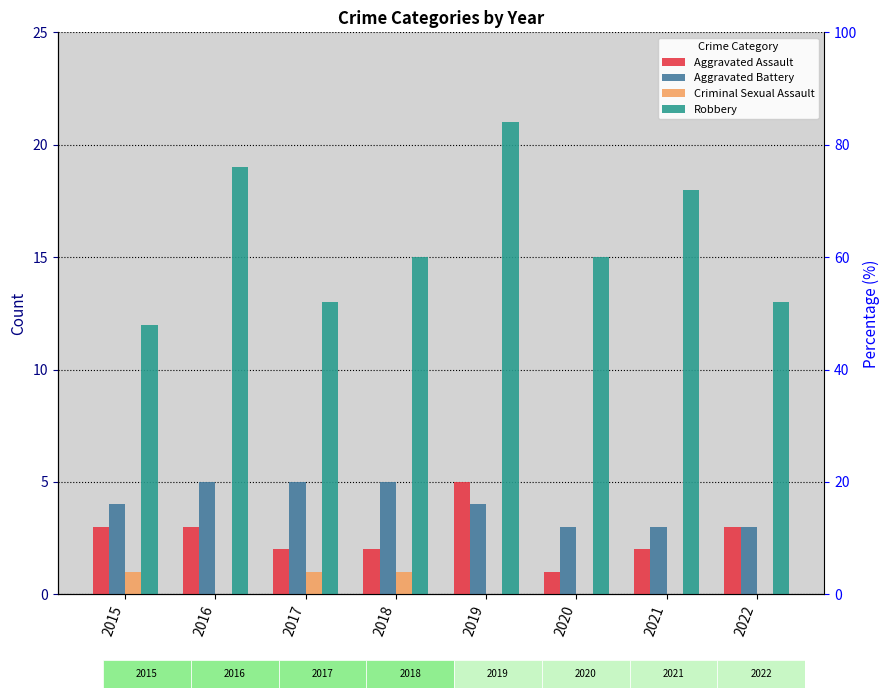

How many bars are there in each group?

4